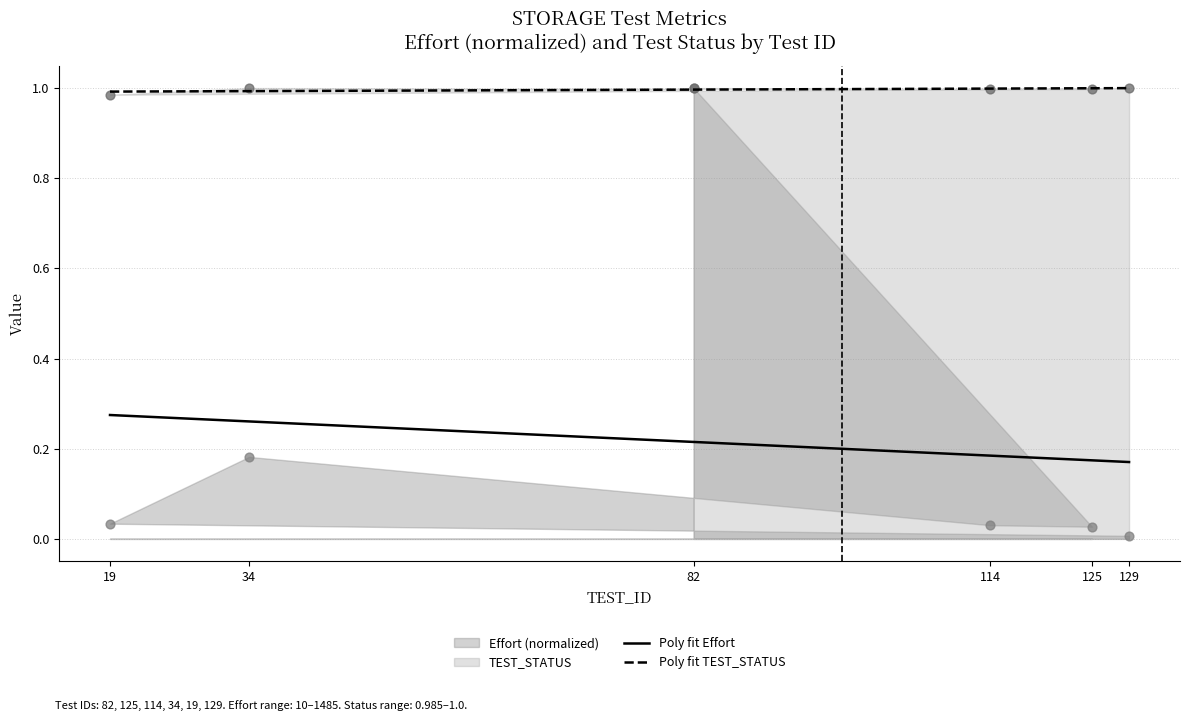

At how many categories does at least one series exceed 0?

6